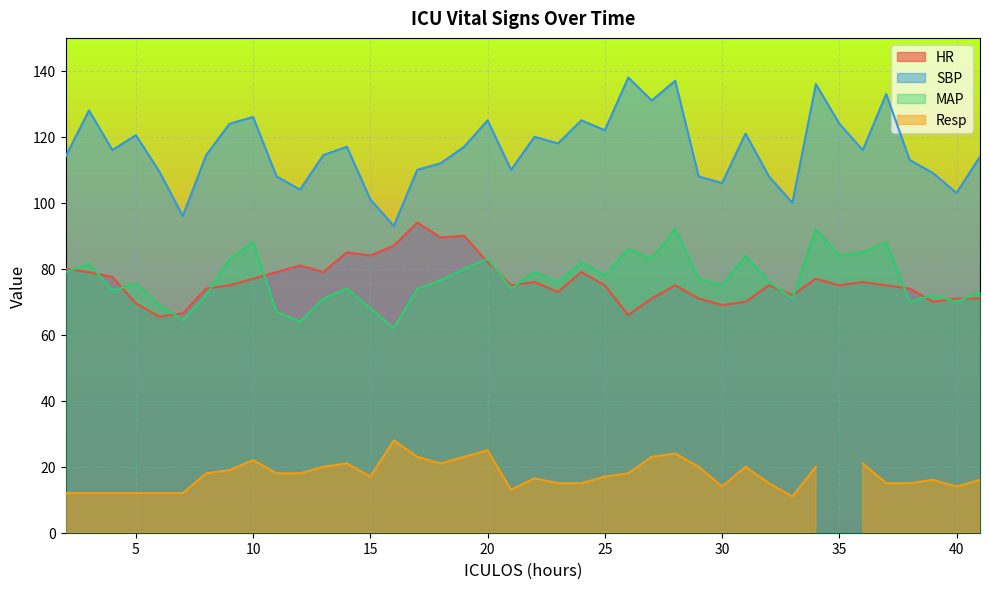

How many data points in SBP are less than 116?

20